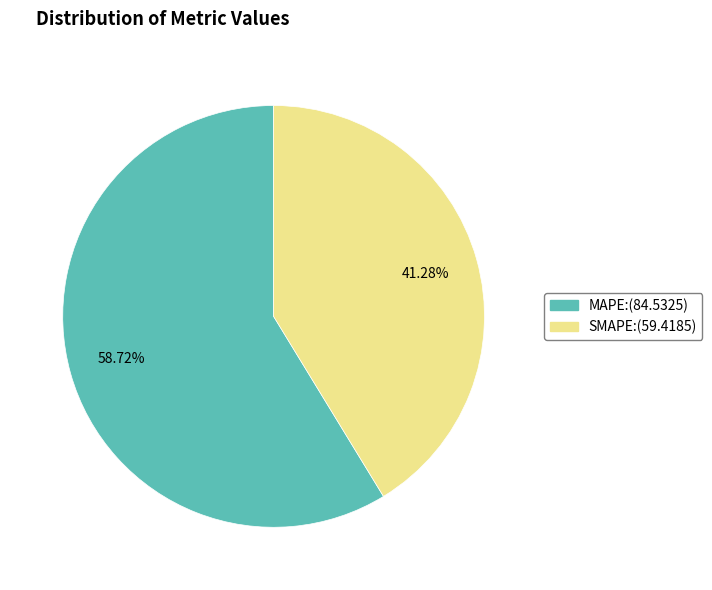

Is it true that SMAPE is 47% of the pie?

False